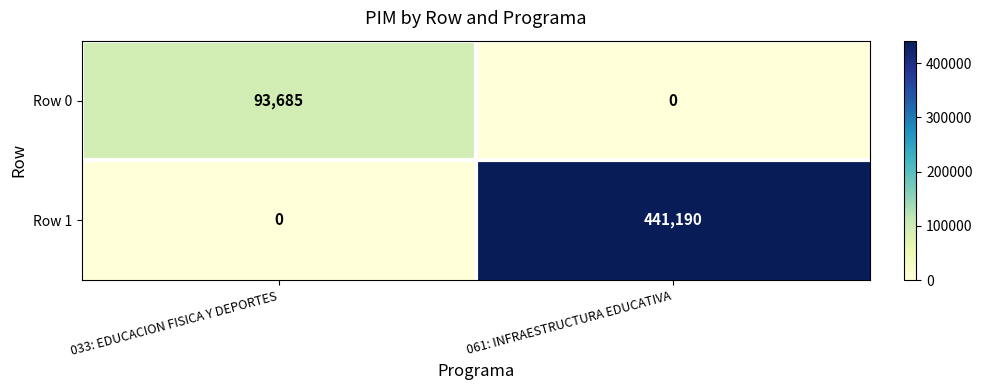

Reading right to left, what are all the values shown in this chart?

Row 0: 0	93685
Row 1: 441190	0